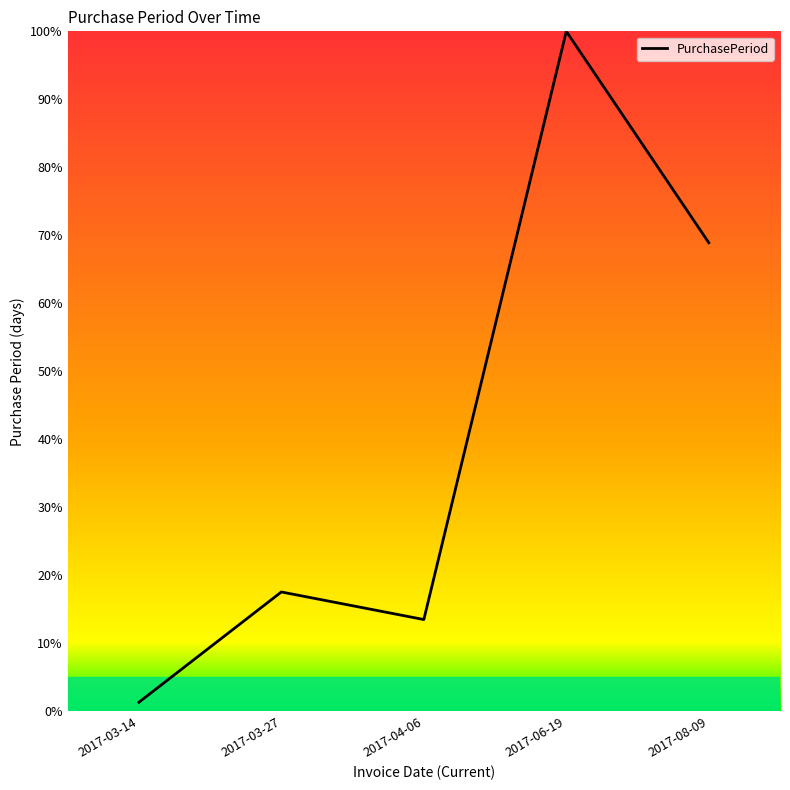

Between 2017-03-14 and 2017-06-19, which is larger?

2017-06-19